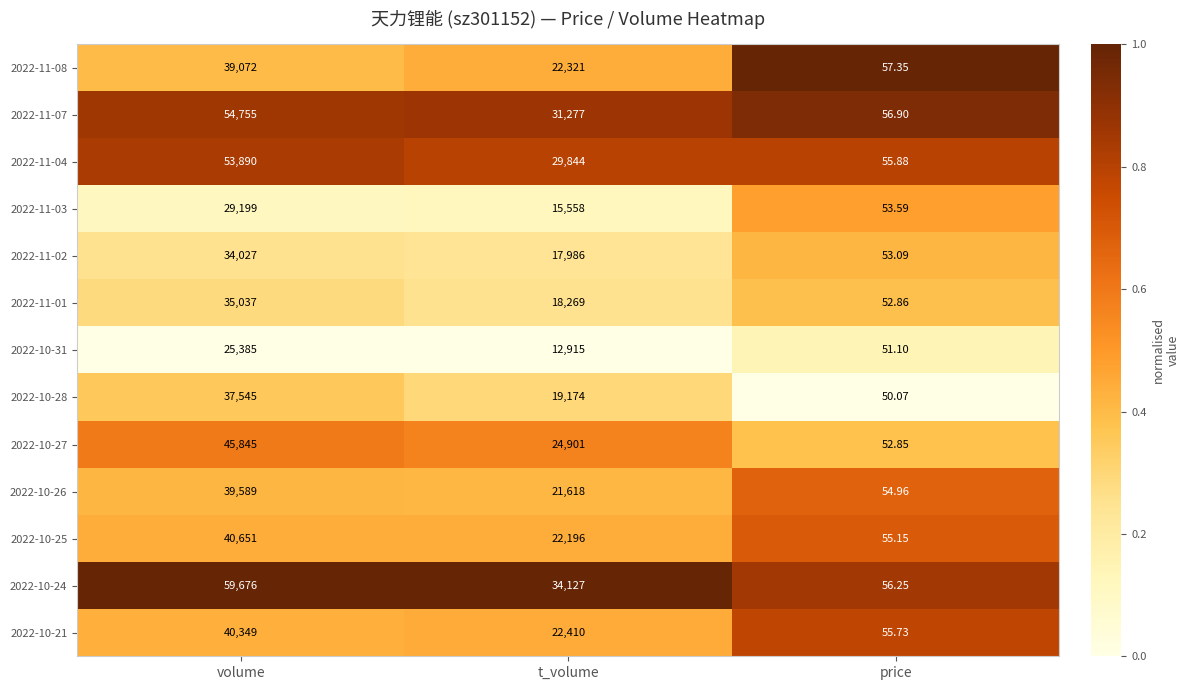

Is the value of 2022-11-08 at volume greater than the value of 2022-10-21 at volume?

No